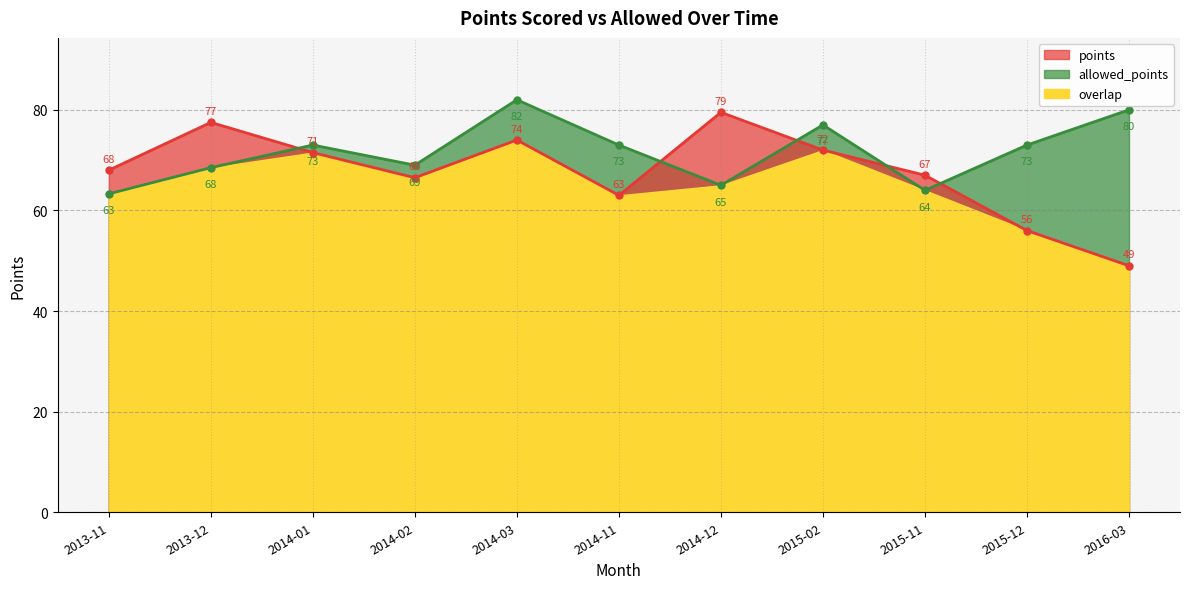

The value of allowed_points at 2014-11 is 73.0. True or false?

True